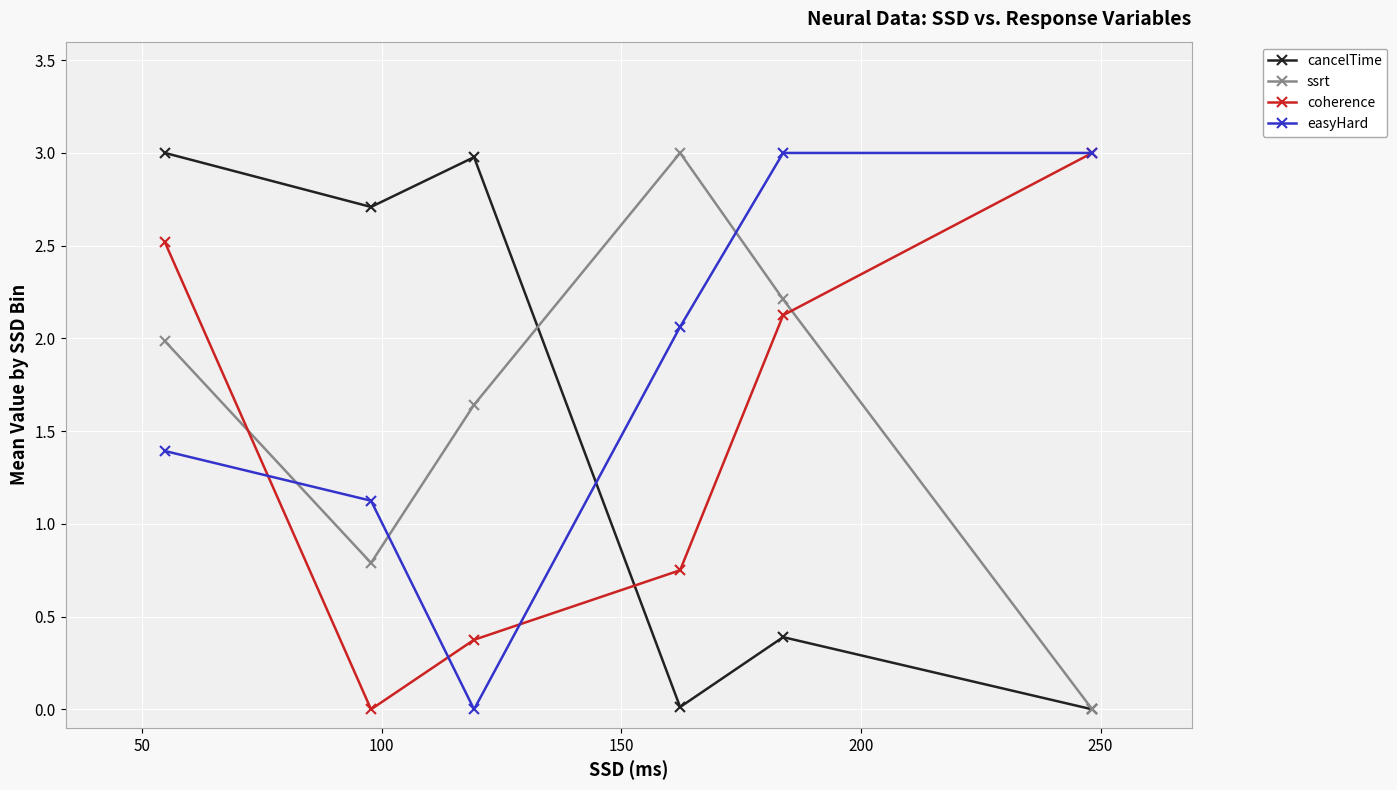

How many interior local peaks does the cancelTime series have?

2